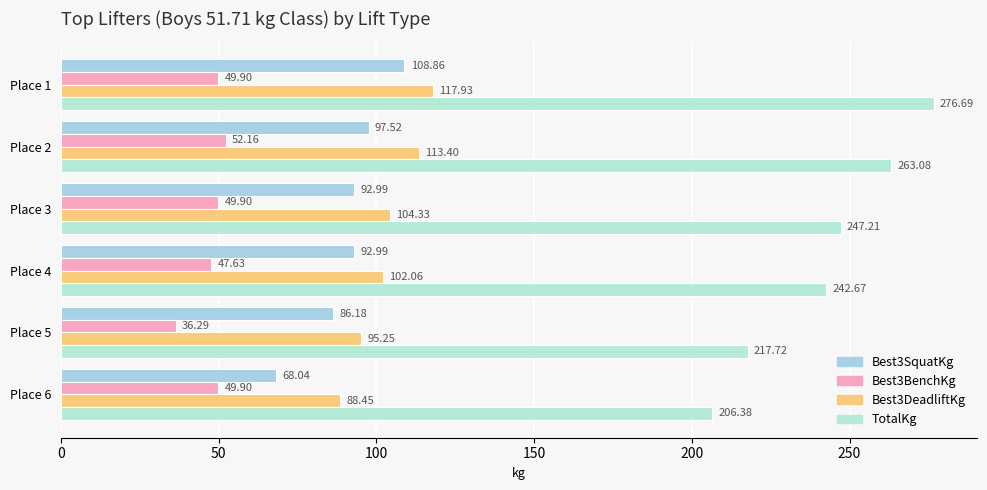

At which label does Best3DeadliftKg reach its minimum?

Place 6